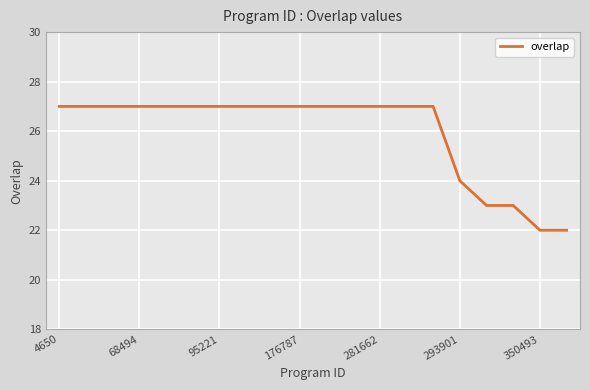

What is the minimum value shown in the chart?

22